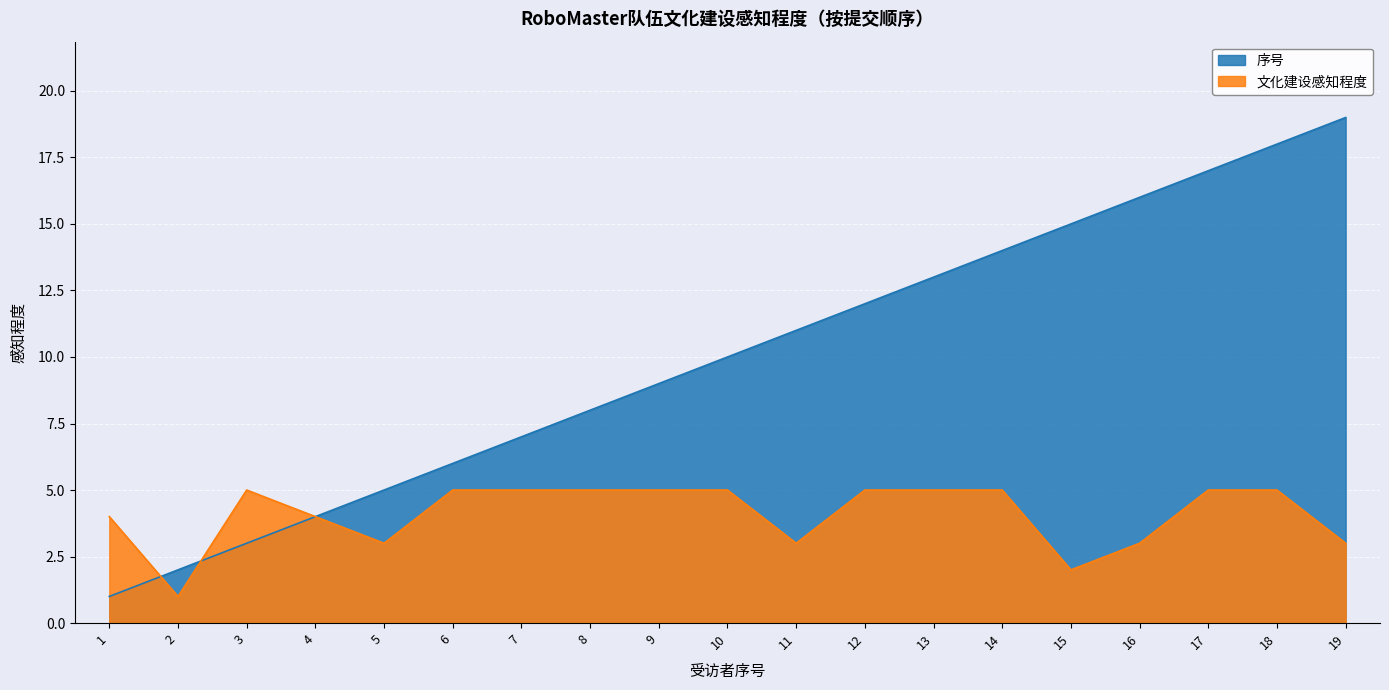

At which category does 文化建设感知程度 reach its first local peak?

3